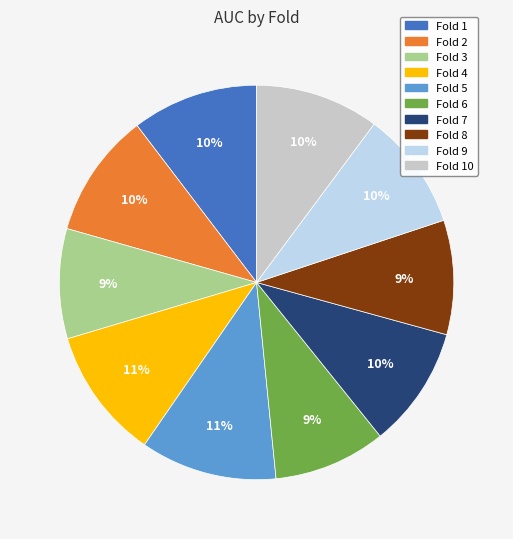

To the nearest percent, what is the difference between the largest and smallest slice percentages?

2%